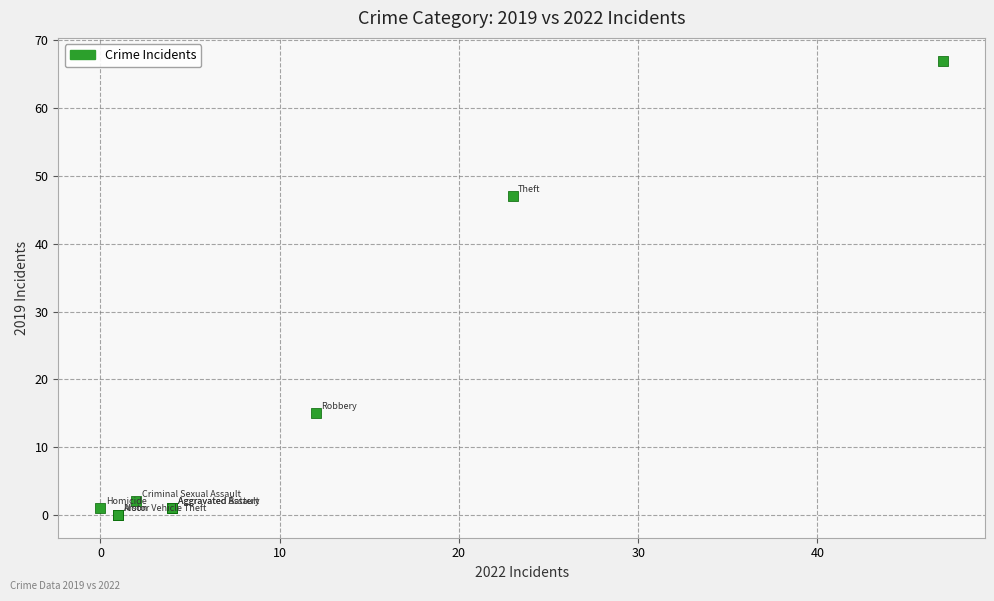

What Y value in the scatter plot is closest to 33?

47